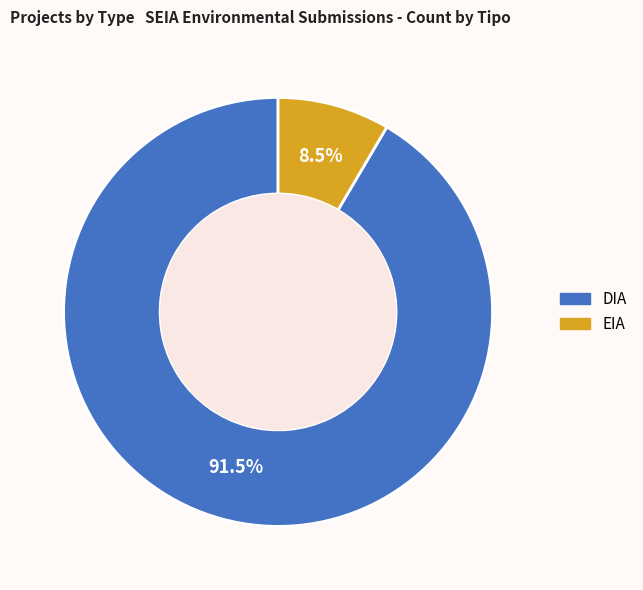

What is the ratio of the value at DIA to the value at EIA?

10.8